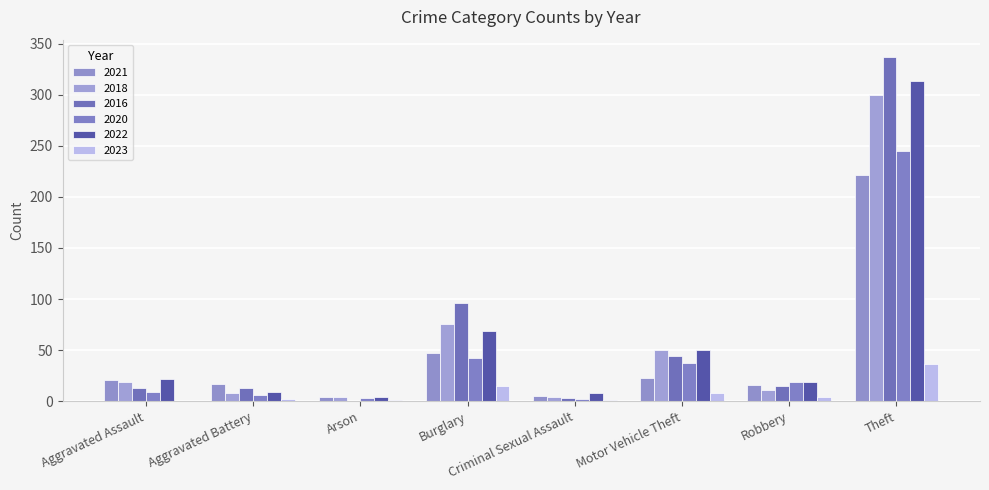

How many groups of bars are there?

8